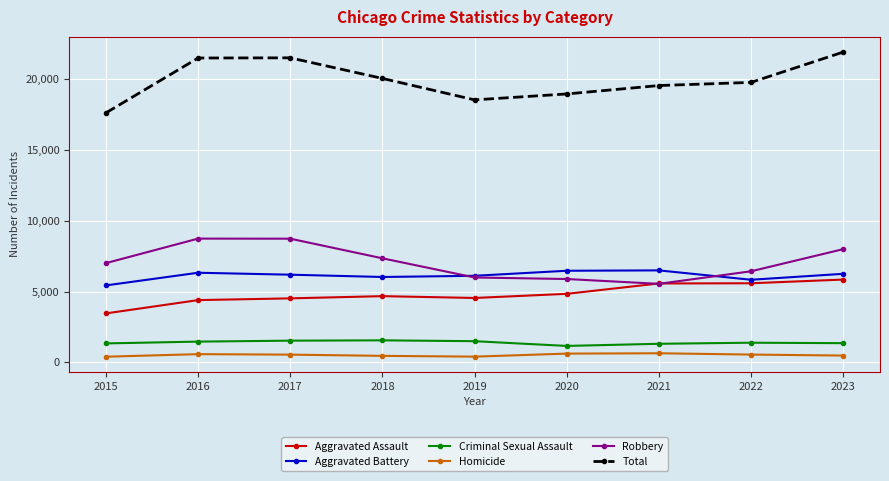

What is the value of the Robbery point at the 8th from the left?

6431